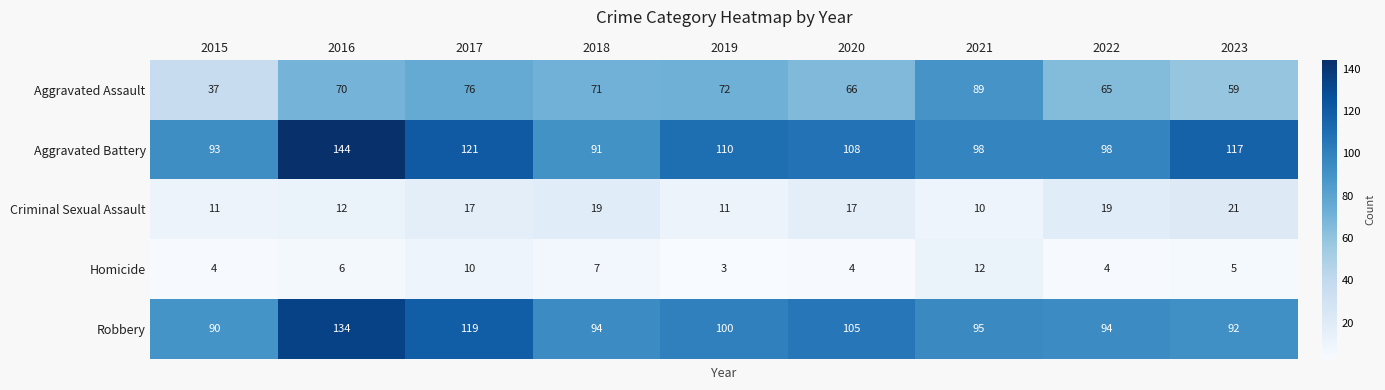

Where does the Robbery series first go above 95?

2016